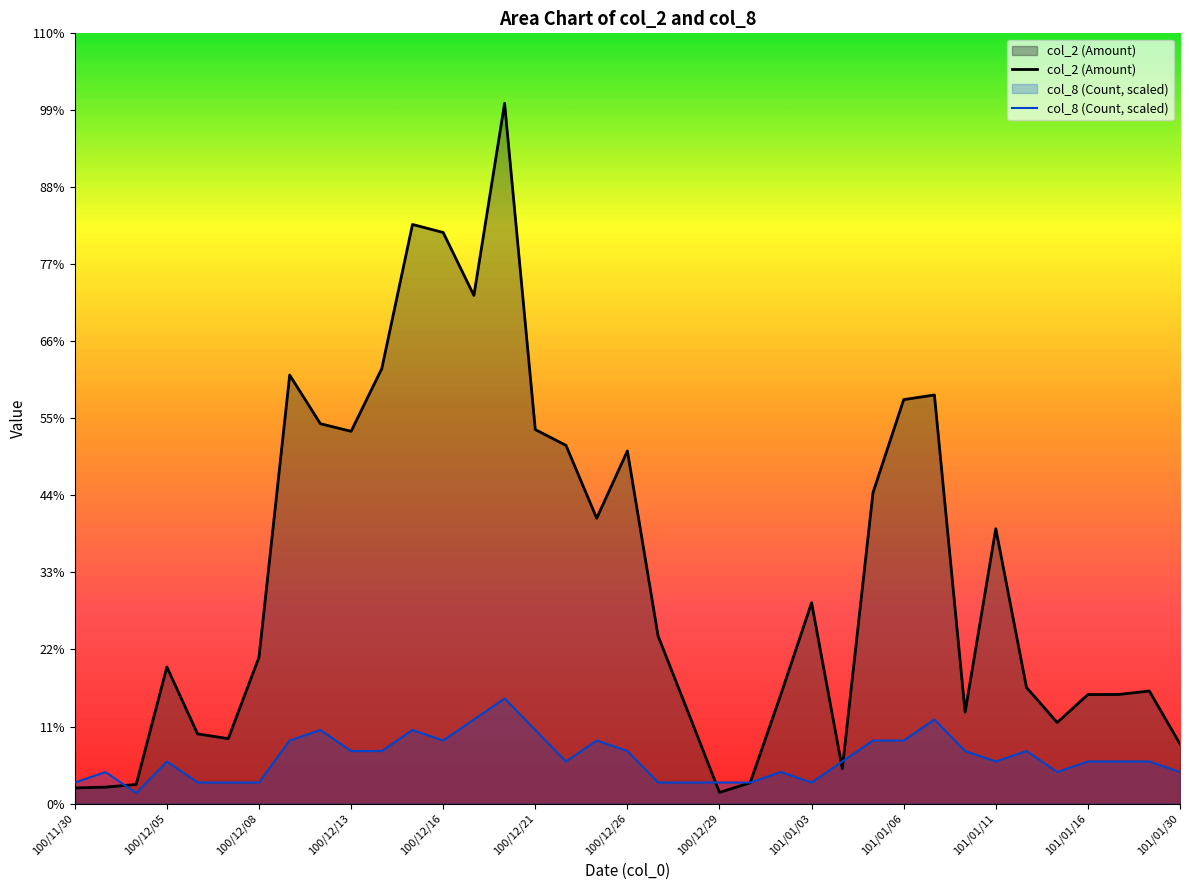

Does the chart display data point markers on the line(s)?

No